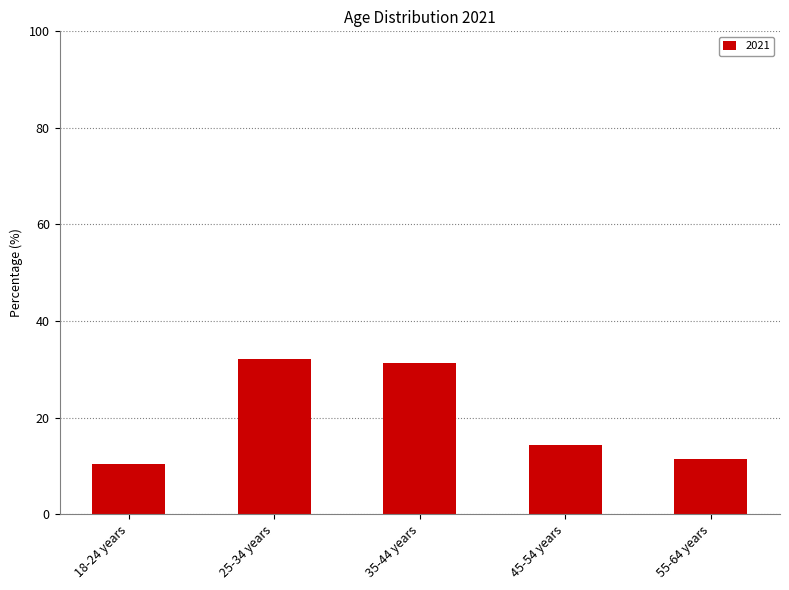

Are the bars horizontal?

No